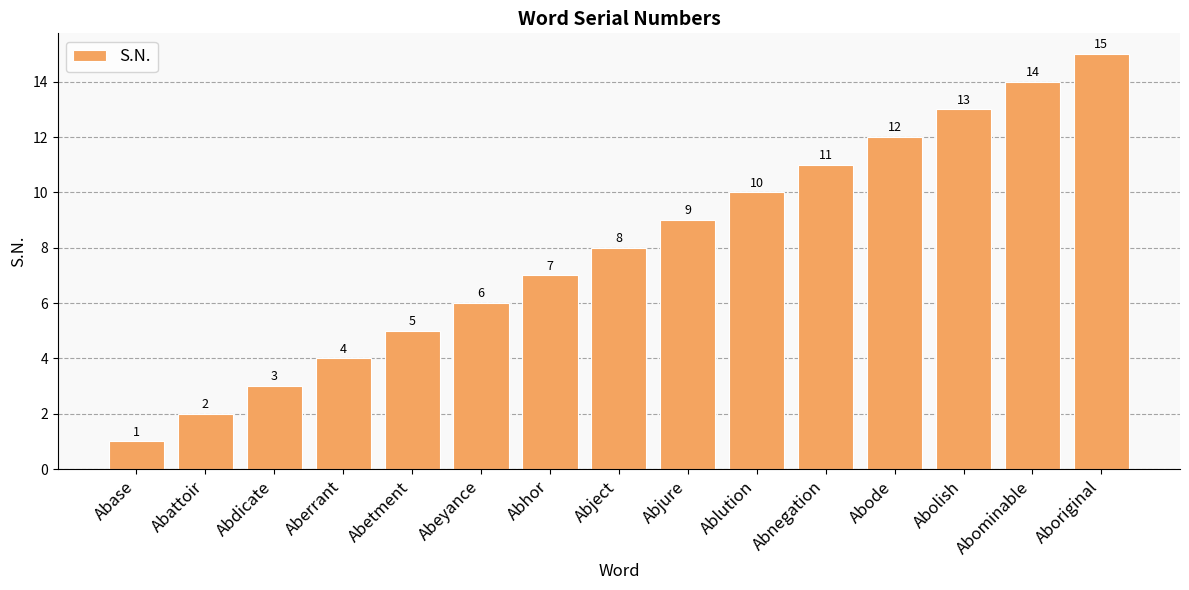

Where is the data nearest to the value 8?

Abject